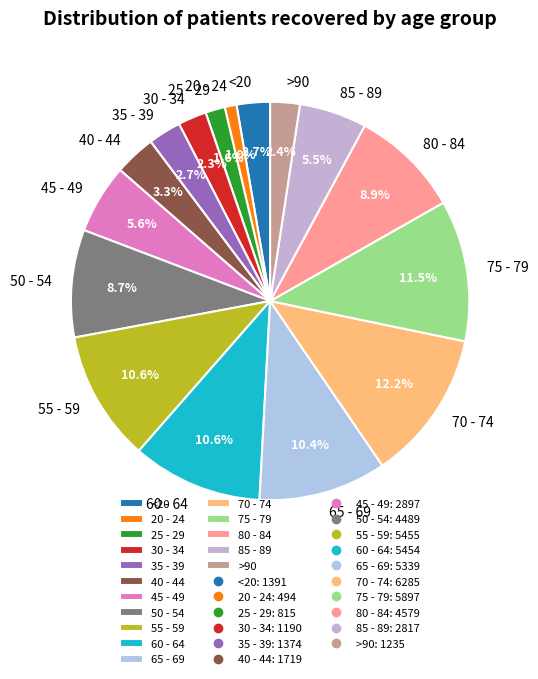

Approximately how many times larger is the value at 80 - 84 compared to 85 - 89?

1.6